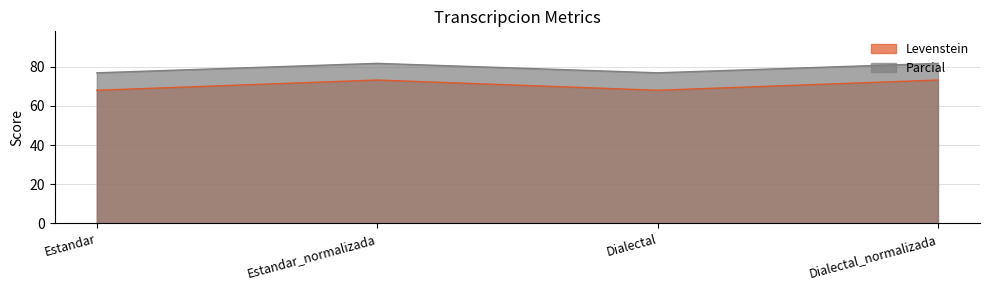

True or false: Parcial and Levenstein cross at least once.

False